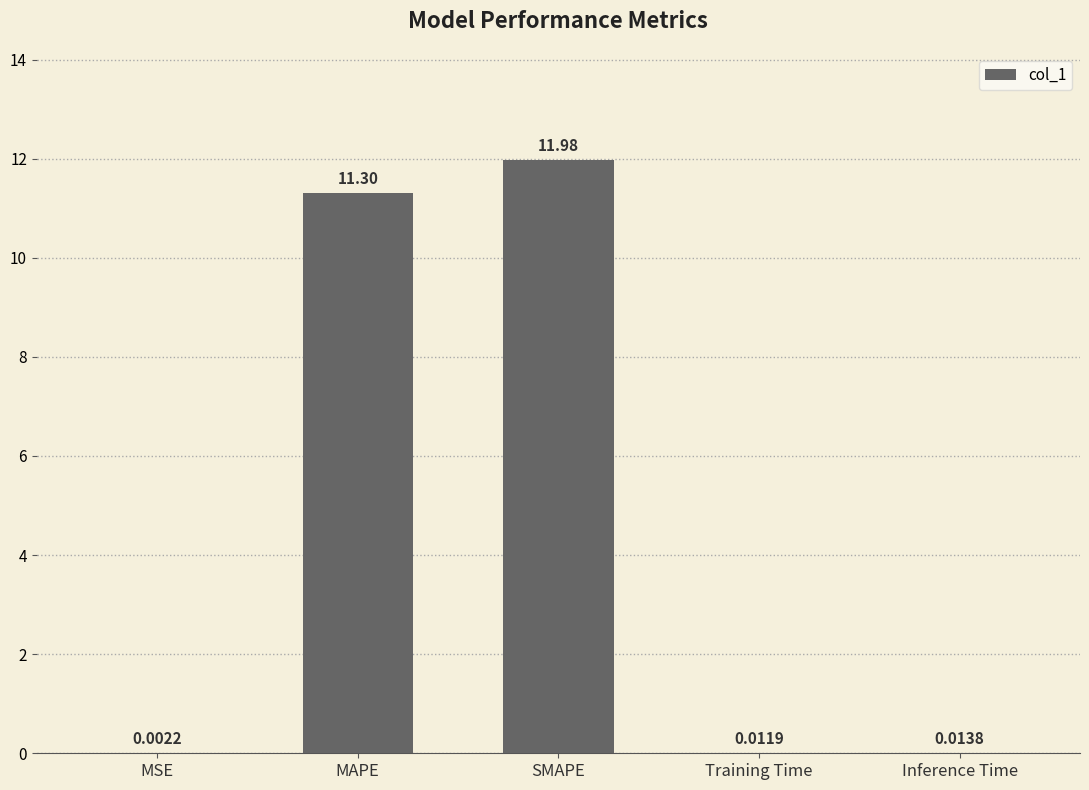

Between Training Time and MAPE, which is larger?

MAPE